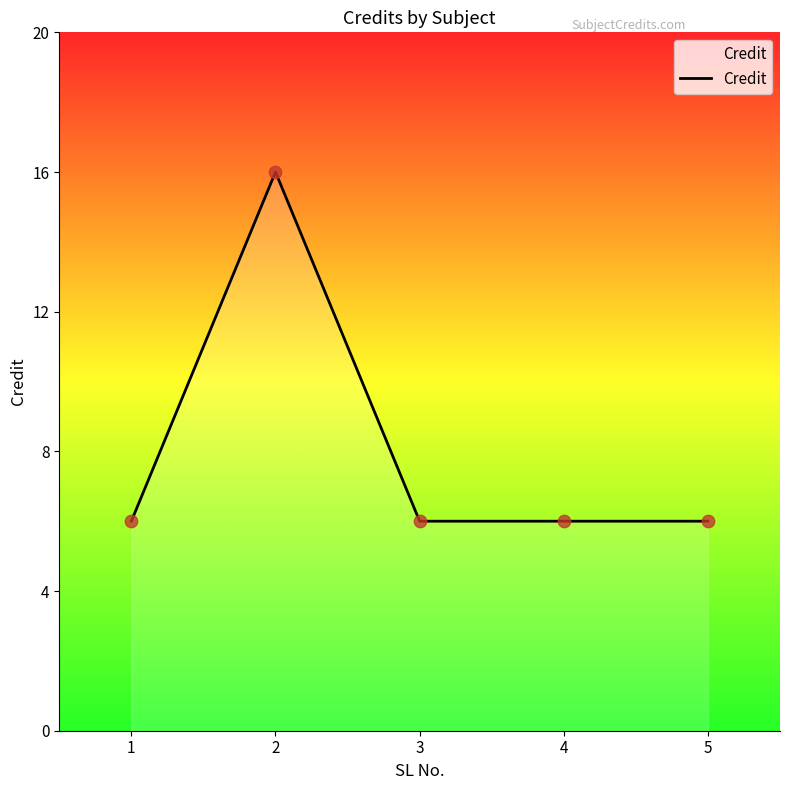

Between 2 and 4, which is larger?

2